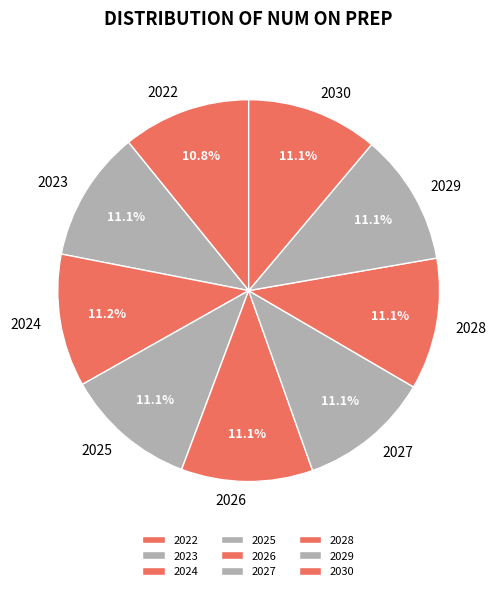

Combined, do 2024 and 2029 account for over 50%?

No